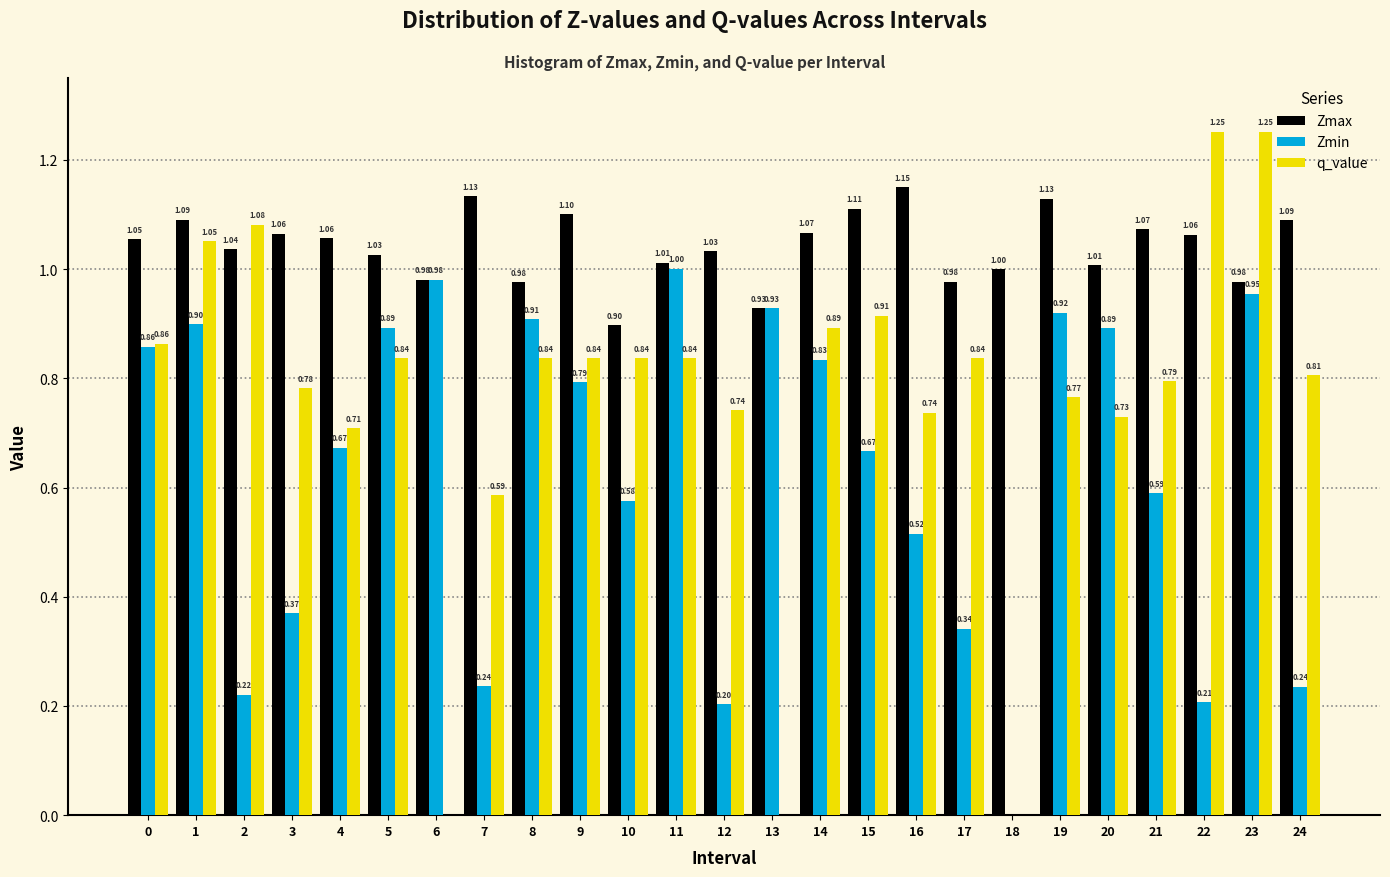

Between 4 and 17, which series saw the biggest shift?

Zmin